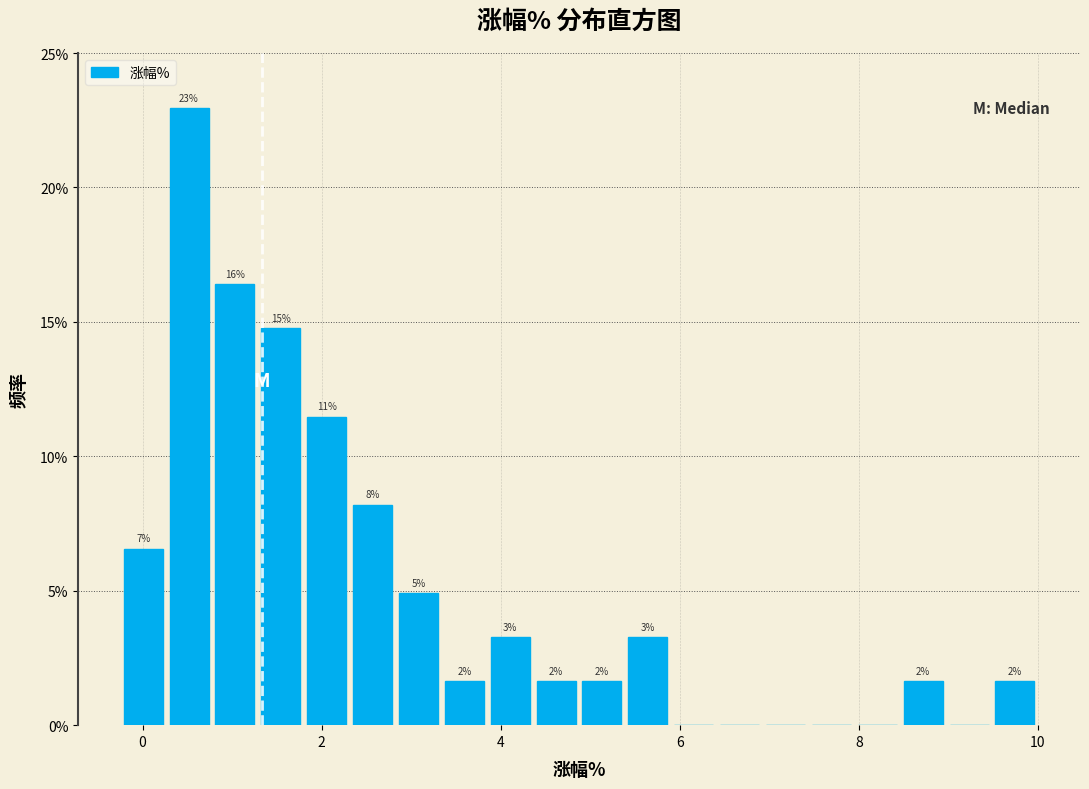

Around what value on the x-axis is the tallest bar? Give the approximate position of its centre, as read against the axis.

0.6